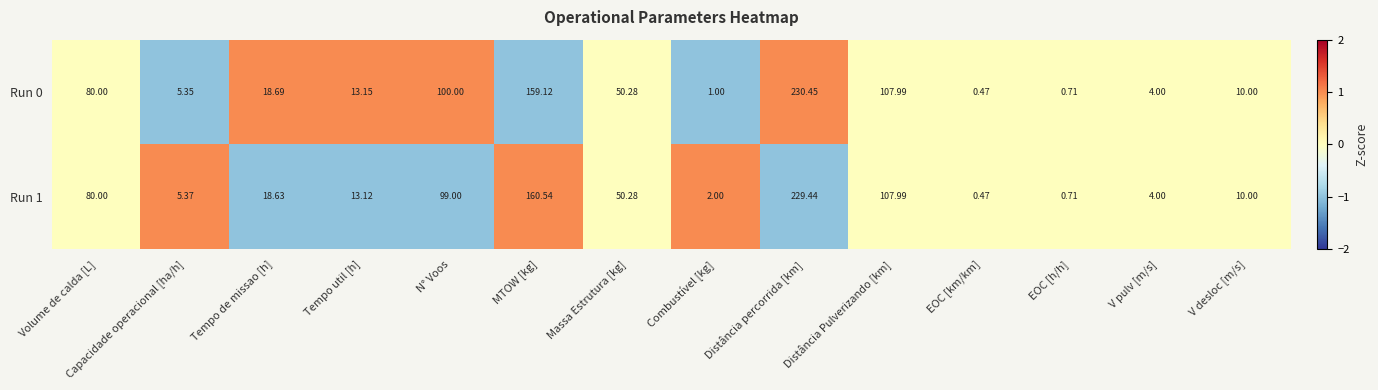

At which category does the chart reach its peak across all series?

Distância percorrida [km]